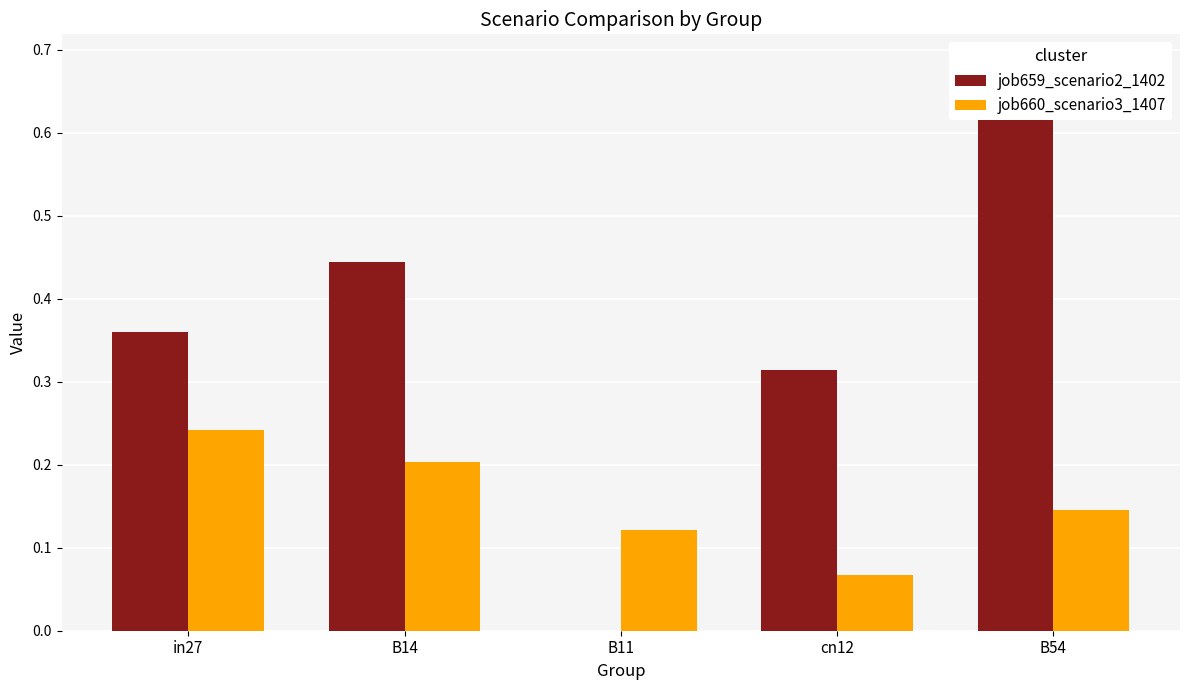

Which series changed the most between in27 and B11?

job659_scenario2_1402